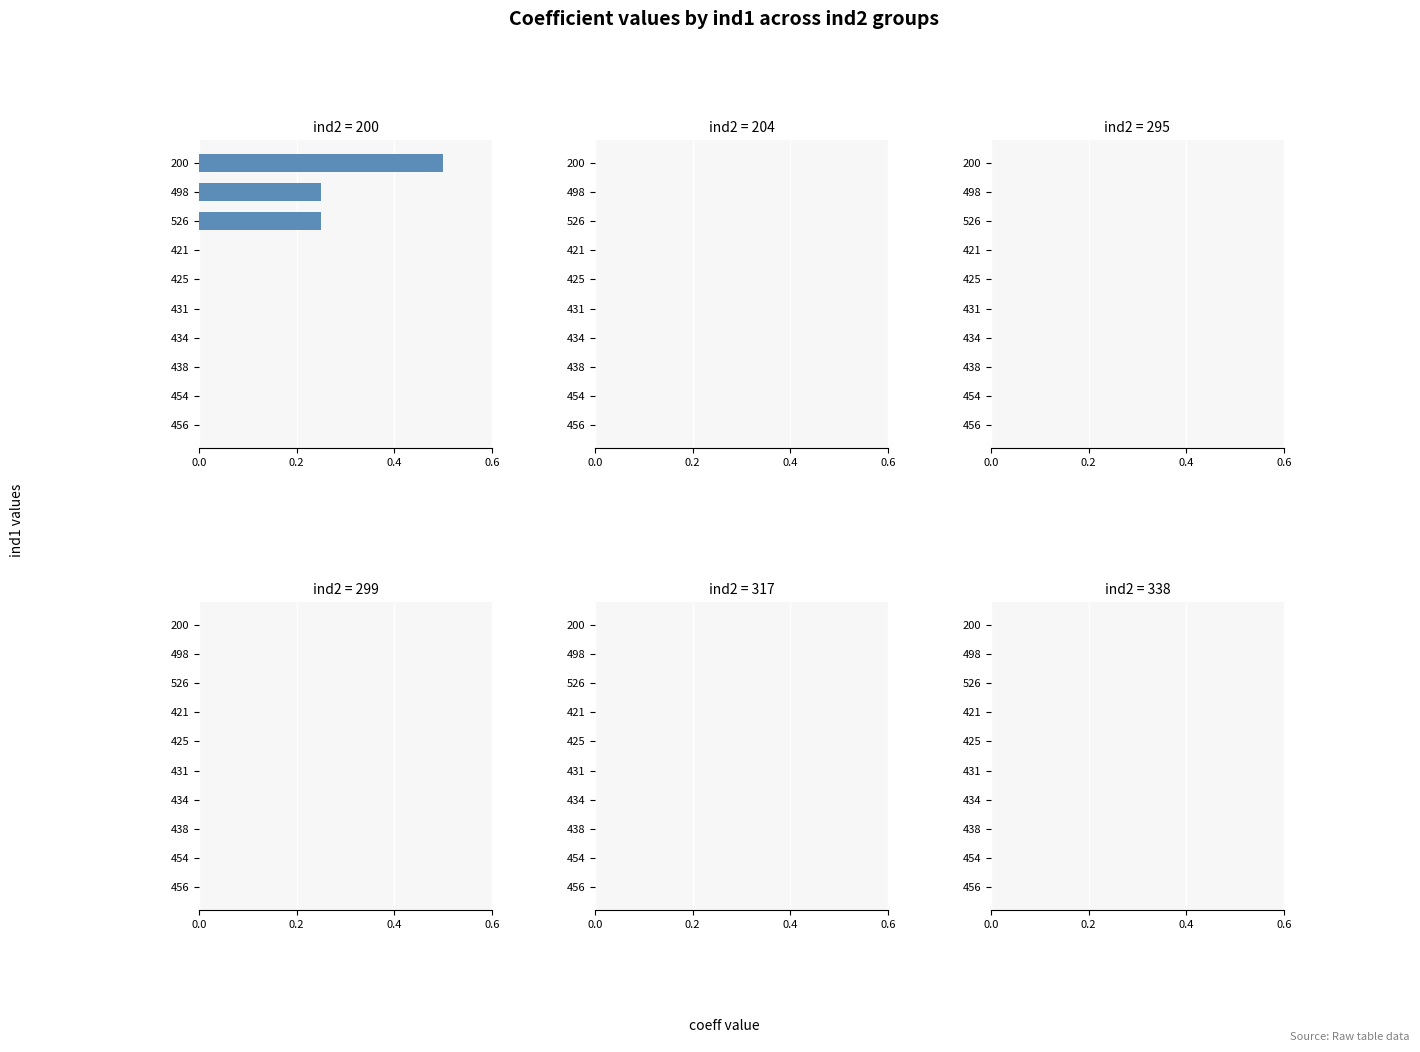

Is it true that the value at 200 is 0.7?

False